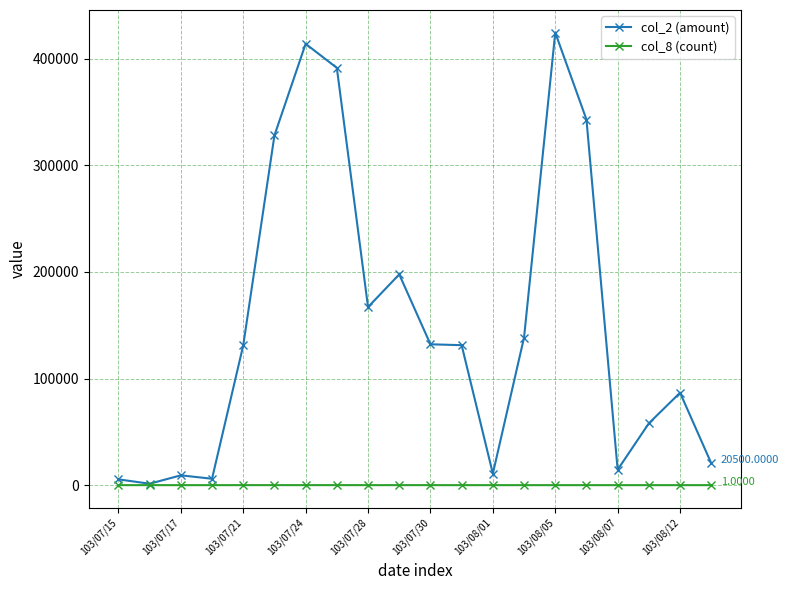

List the series in order of their overall mean, lowest first.

col_8 (count), col_2 (amount)